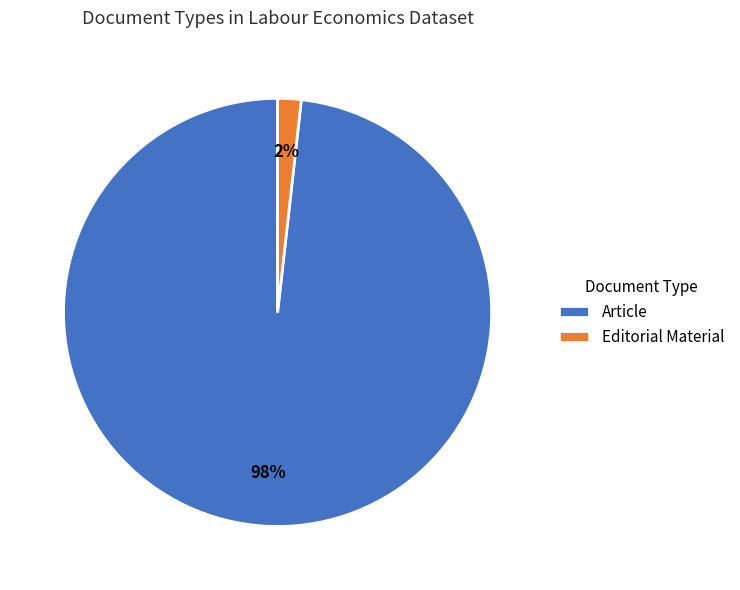

To the nearest percent, what is the combined percentage of Editorial Material and Article?

100%